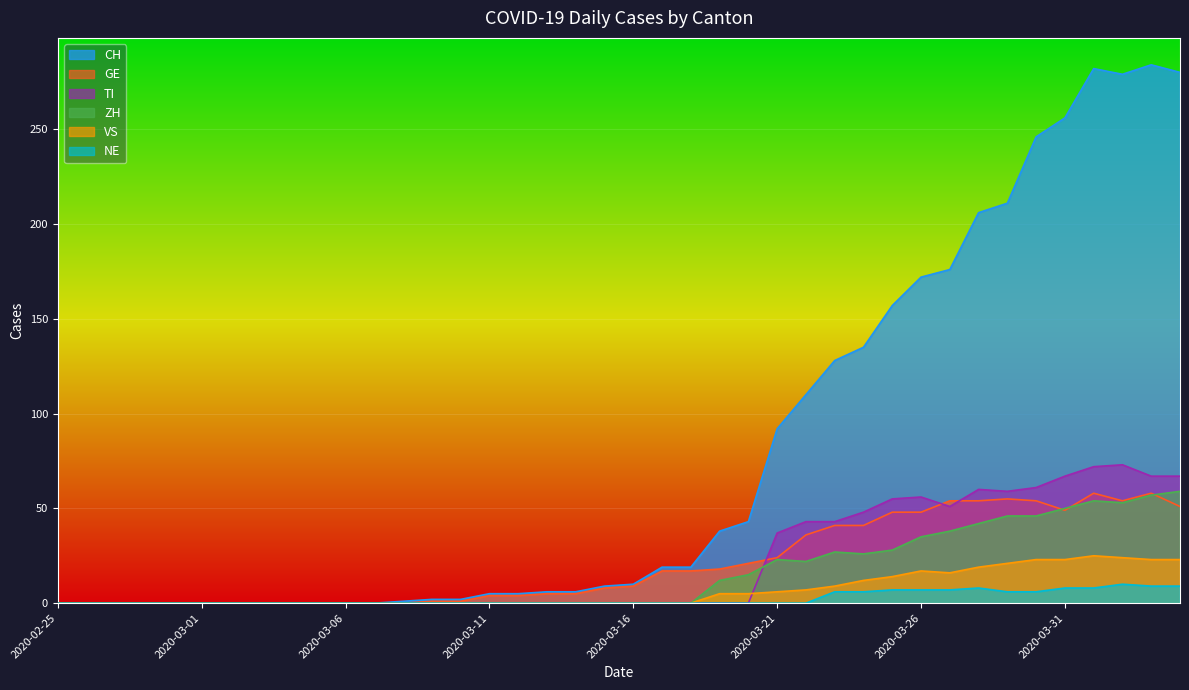

True or false: TI has a value of 19 at 2020-04-04.

False